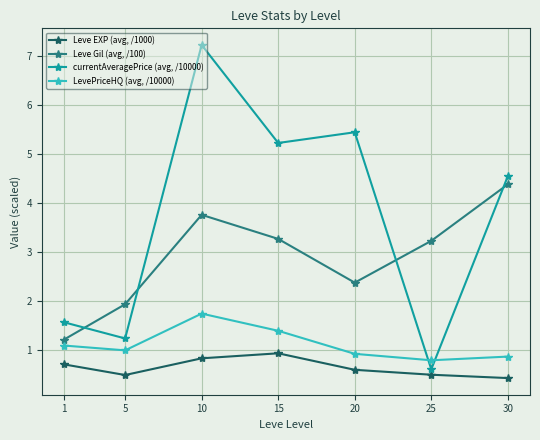

Reading right to left, extract all data points from this chart.

Leve EXP (avg, /1000): 0.4	0.5	0.6	0.9	0.8	0.5	0.7
Leve Gil (avg, /100): 4.4	3.2	2.4	3.3	3.8	1.9	1.2
currentAveragePrice (avg, /10000): 4.5	0.6	5.4	5.2	7.2	1.2	1.6
LevePriceHQ (avg, /10000): 0.9	0.8	0.9	1.4	1.8	1.0	1.1